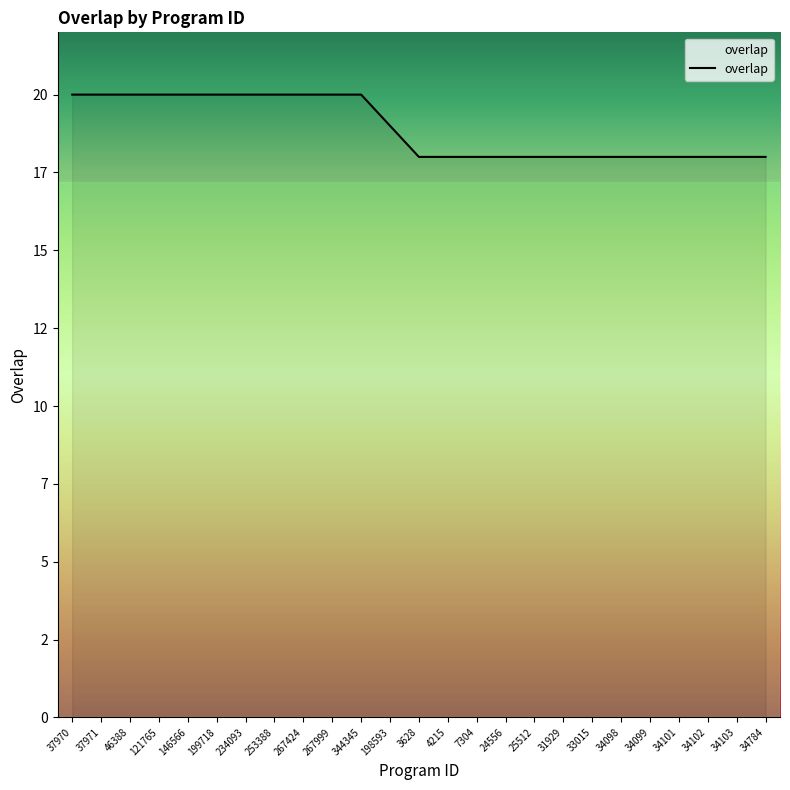

True or false: the data shows 18 at 34099.

True